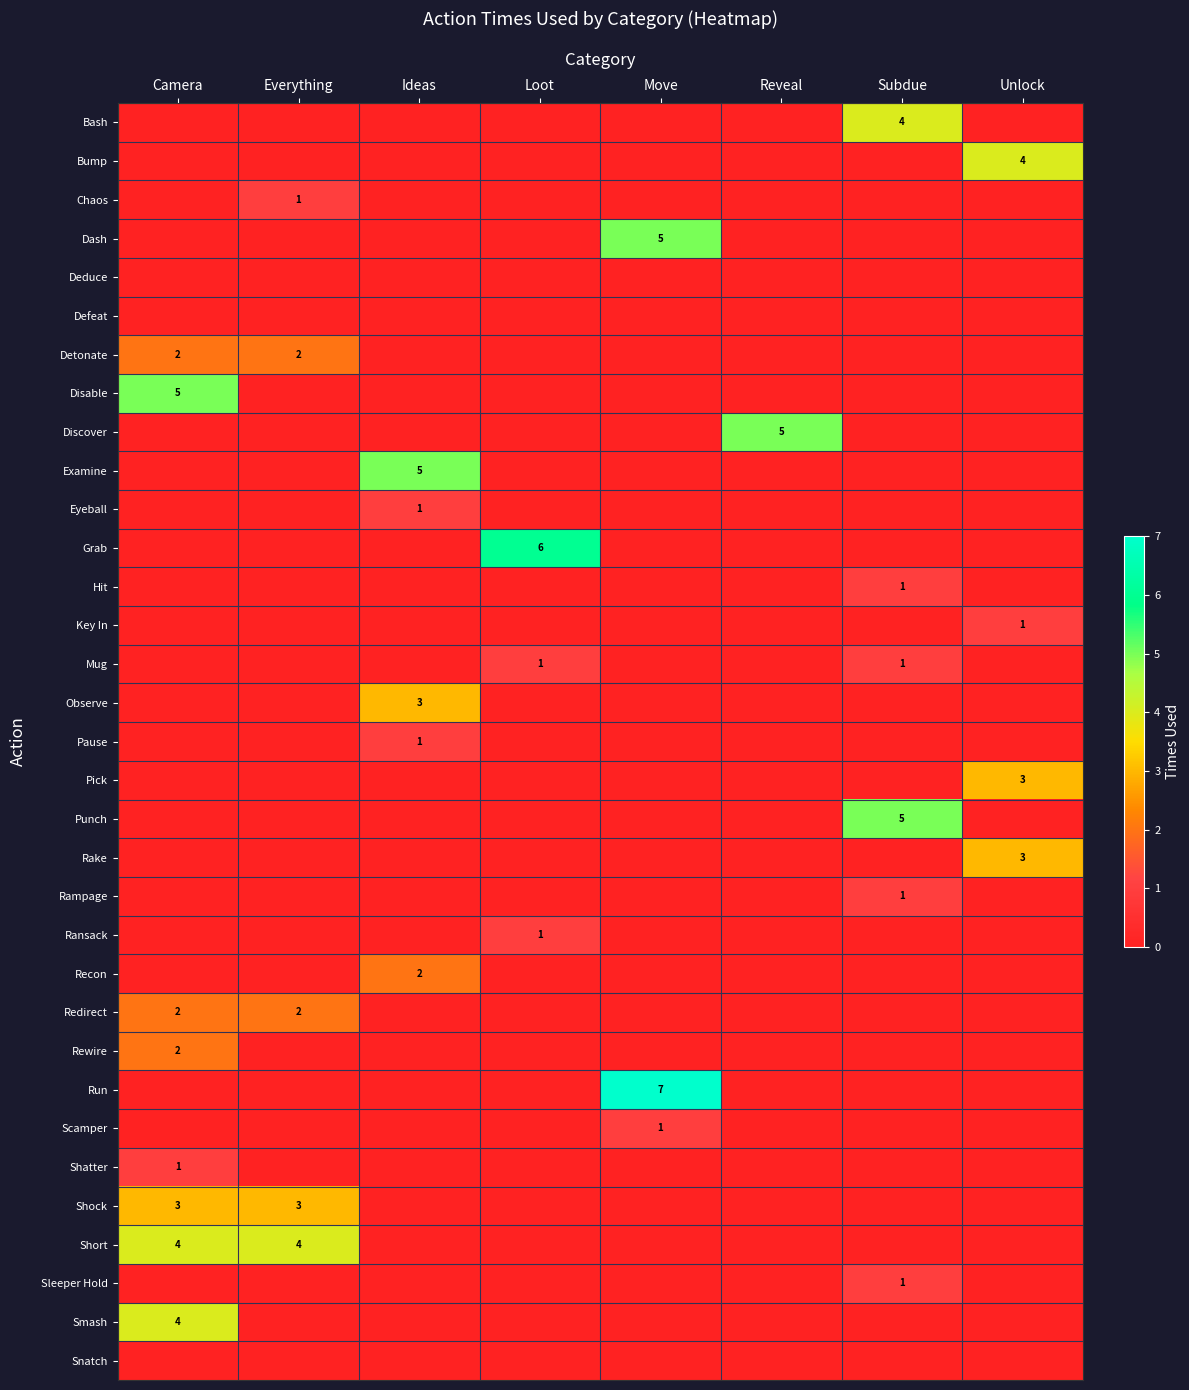

How many categories are shown in the chart?

8